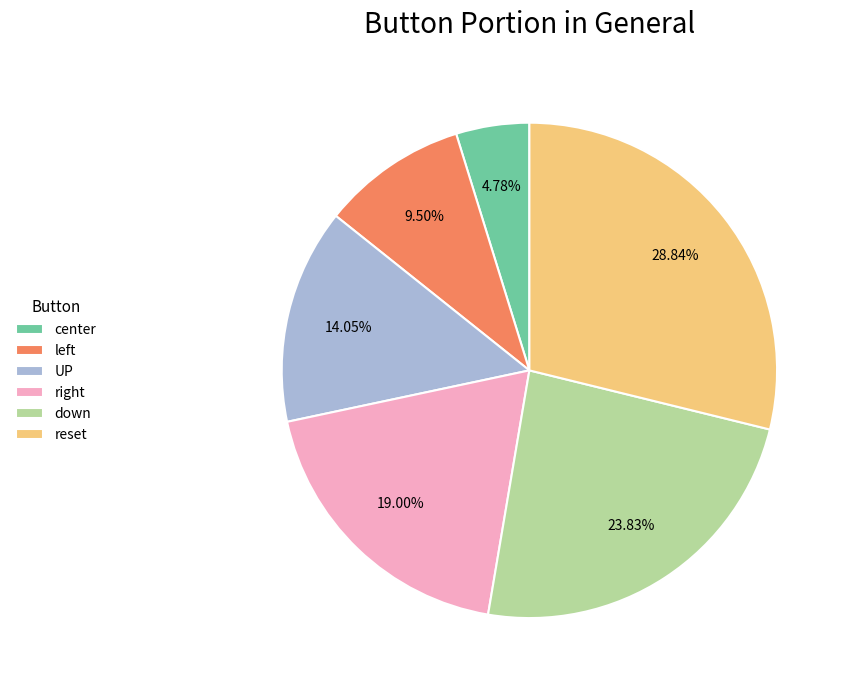

How many slices are in this pie chart?

6